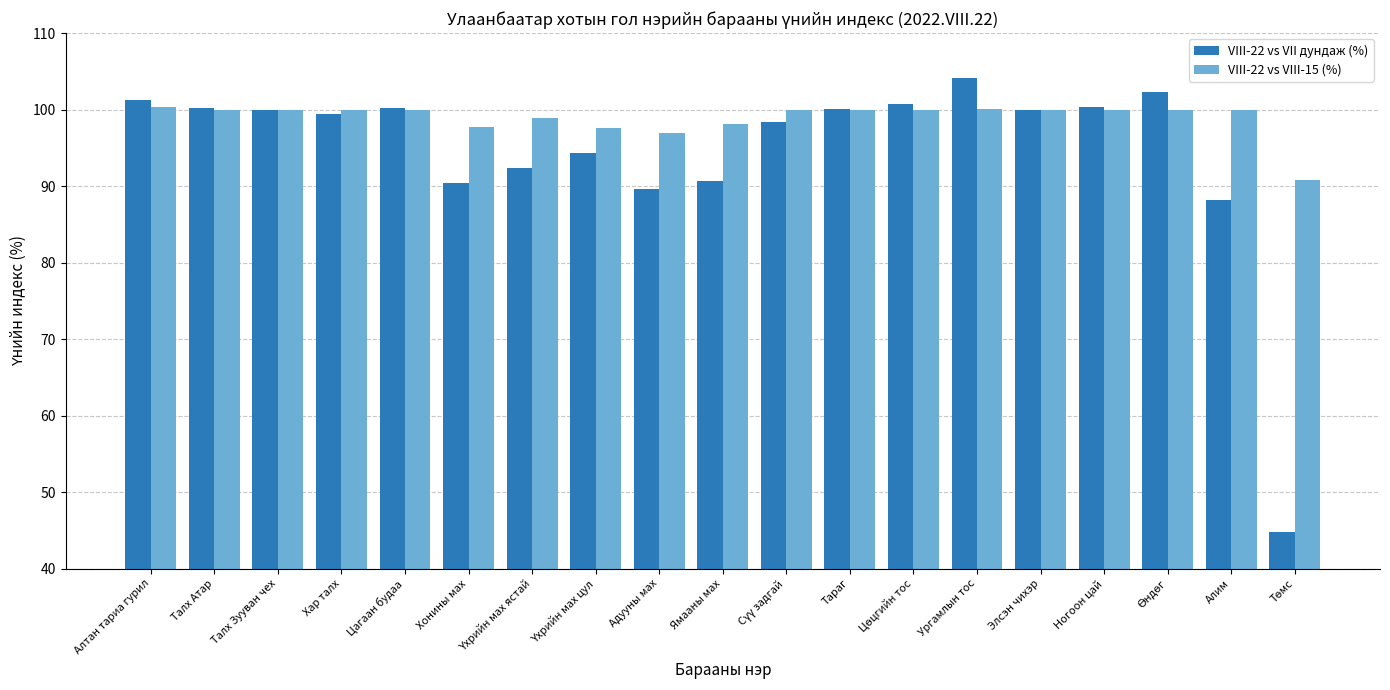

What is the maximum value shown in the chart?

104.1